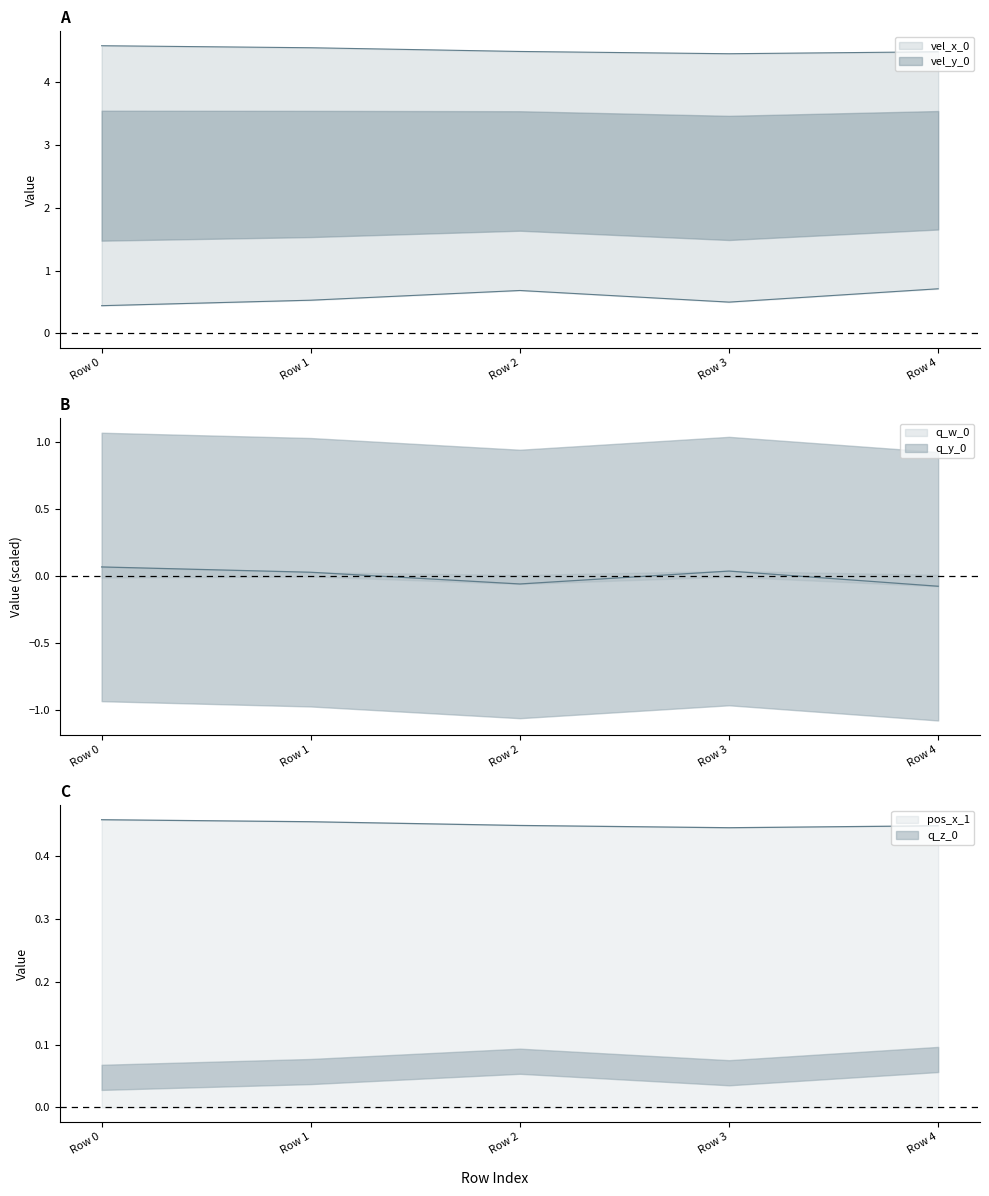

What is the sum of the pos_x_1 values at Row 0 and Row 1?

0.9